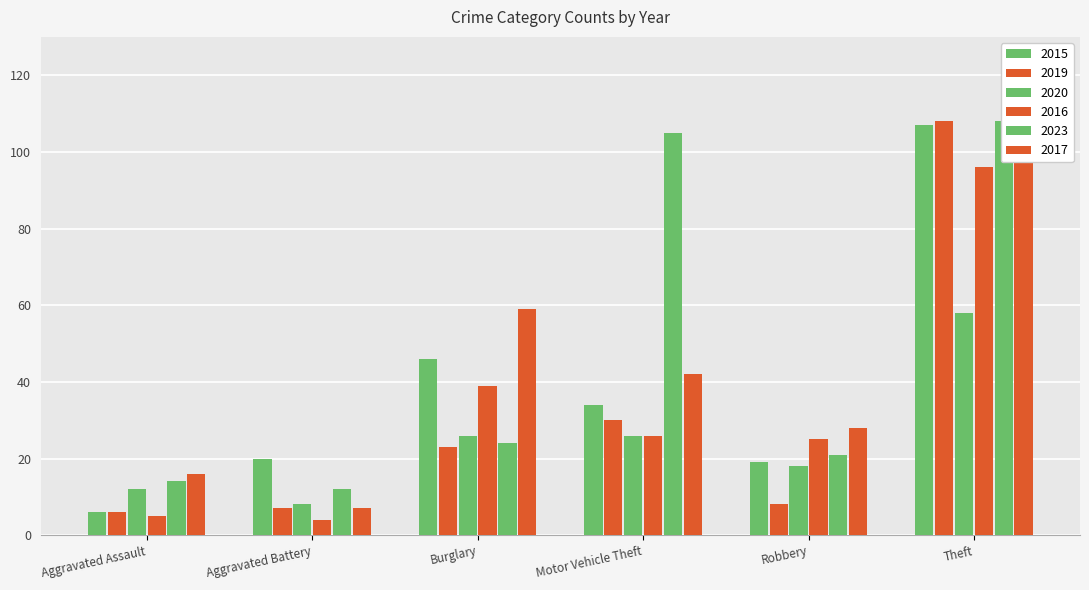

At which category is the sum across all series the highest?

Theft